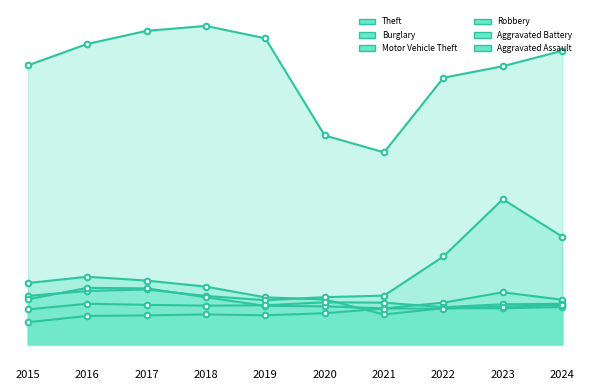

True or false: Theft and Aggravated Battery intersect in this chart.

False